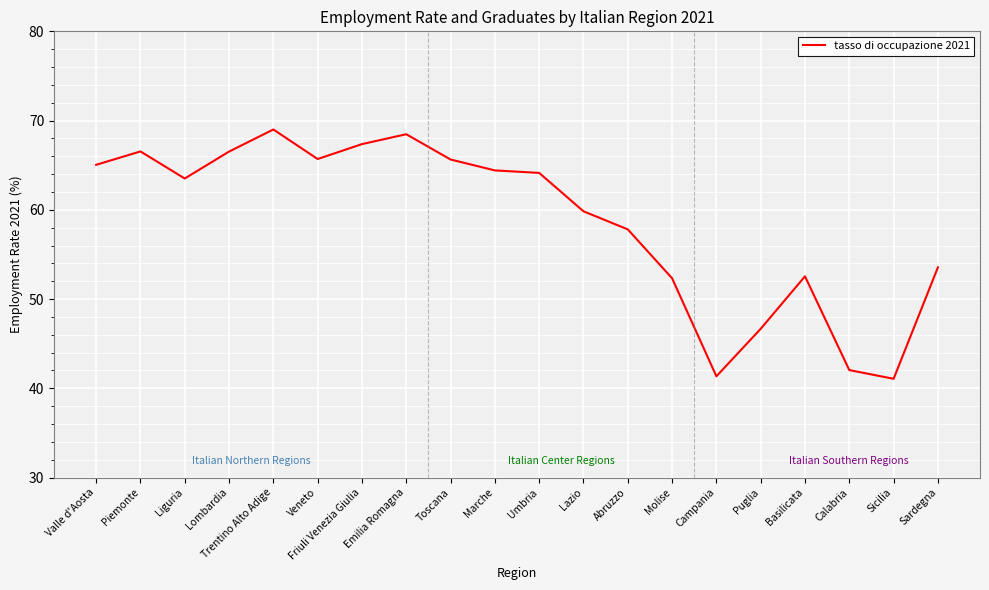

What is the difference between the maximum and minimum values?

27.9